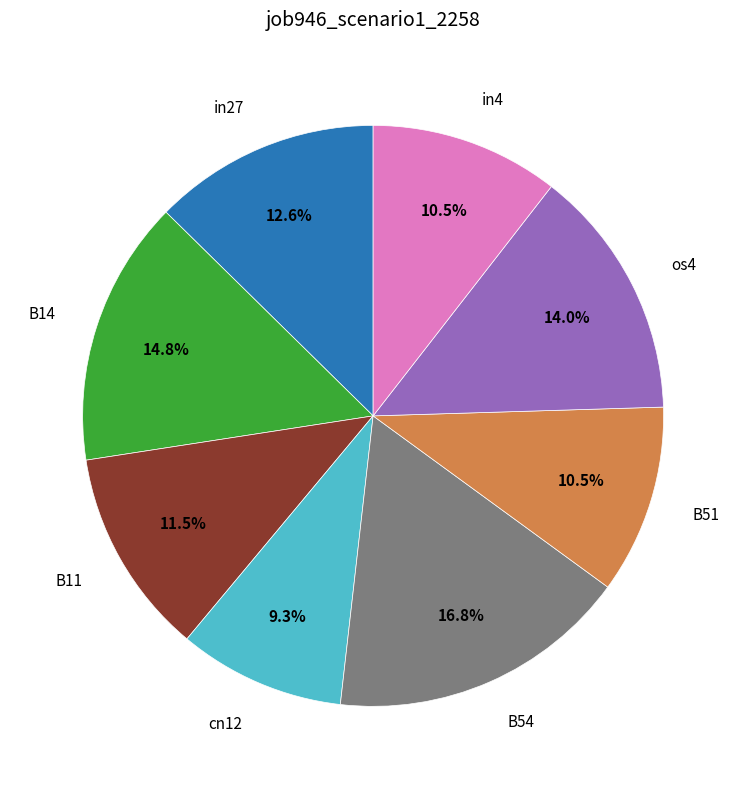

Does any single category account for the majority?

No